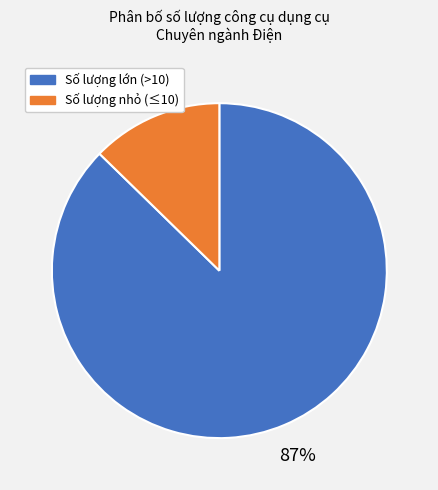

Count the number of slices in the pie.

2